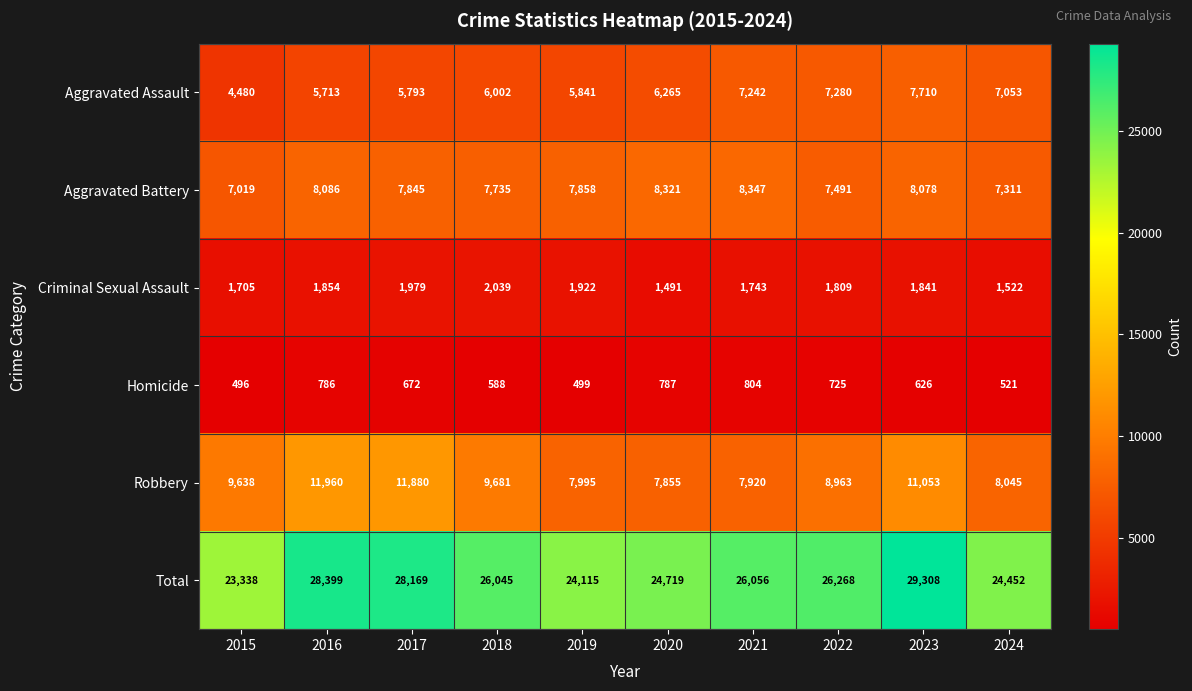

Which series has the widest spread of values?

Total